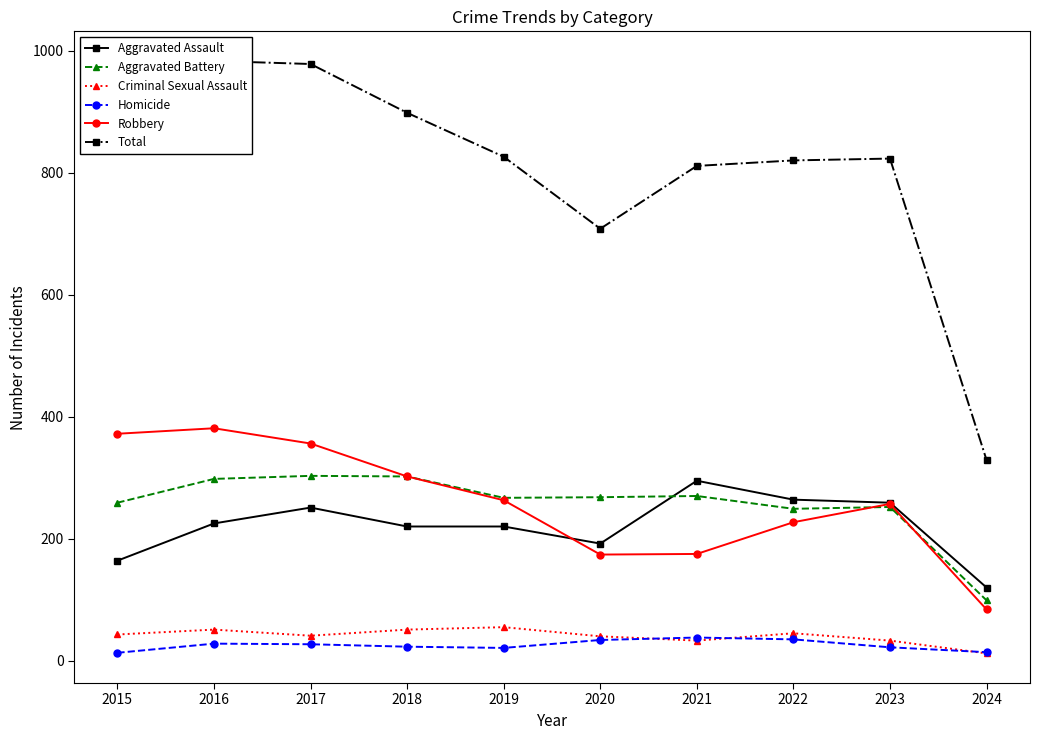

Reading right to left, what are all the values shown in this chart?

Aggravated Assault: 120	259	264	295	192	220	220	251	225	164
Aggravated Battery: 99	252	249	270	268	267	302	303	298	259
Criminal Sexual Assault: 12	33	45	33	40	55	51	41	51	43
Homicide: 14	22	35	38	34	21	23	27	28	13
Robbery: 84	257	227	175	174	263	302	356	381	372
Total: 329	823	820	811	708	826	898	978	983	851